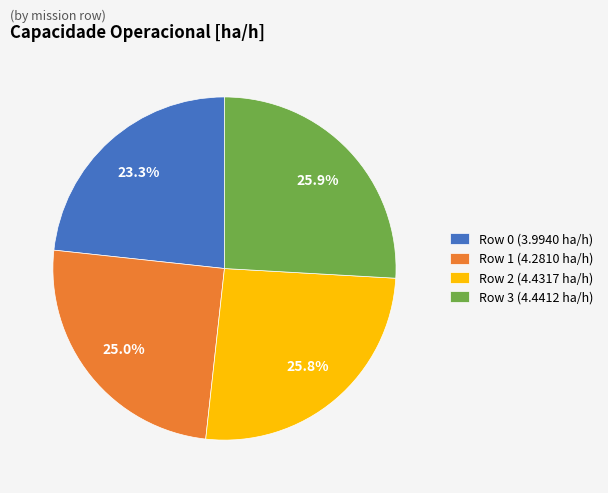

Between Row 0 (3.9940 ha/h) and Row 1 (4.2810 ha/h), which is larger?

Row 1 (4.2810 ha/h)